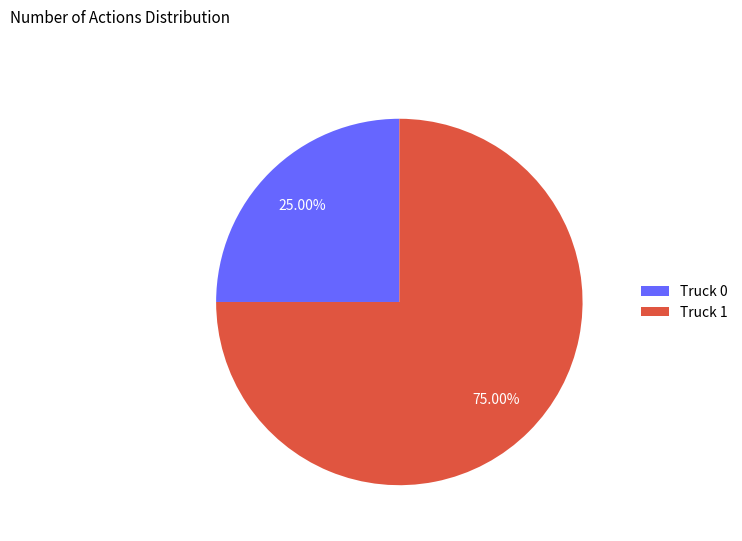

What percentage is the Truck 0 slice, to the nearest percent?

25%